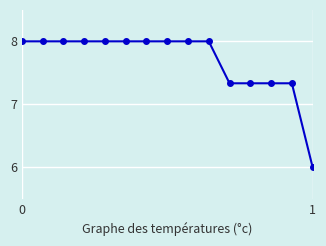

How many categories are shown in the chart?

15